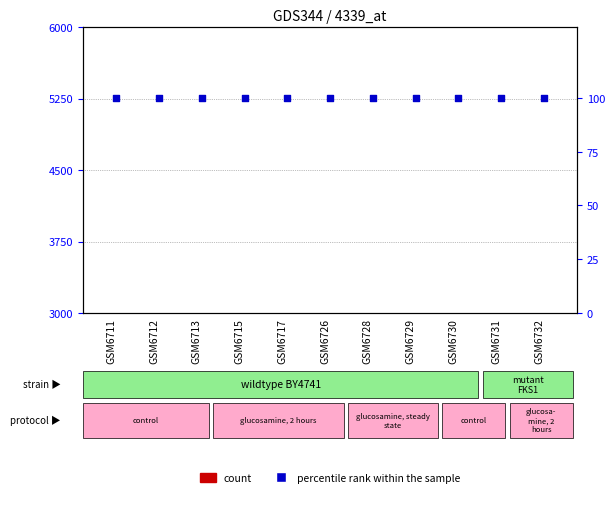

What are all the series names shown in the legend?

count, percentile rank within the sample